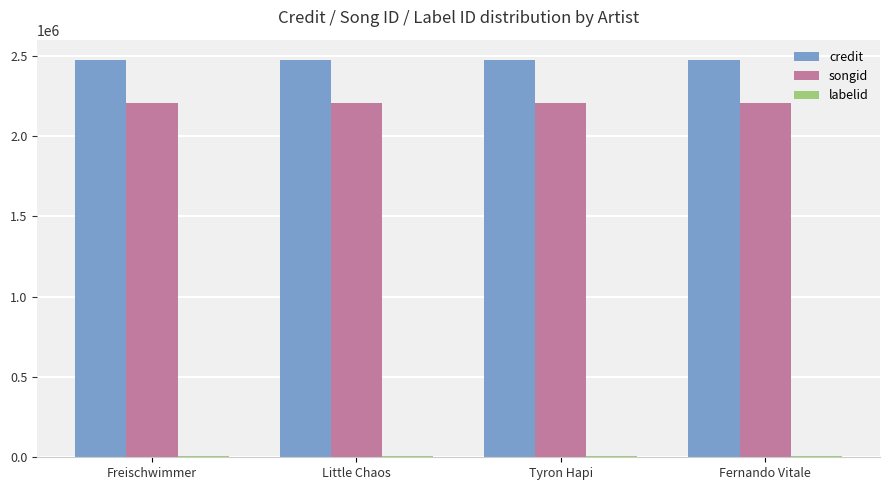

Is it true that credit equals 2474975 at Freischwimmer?

True